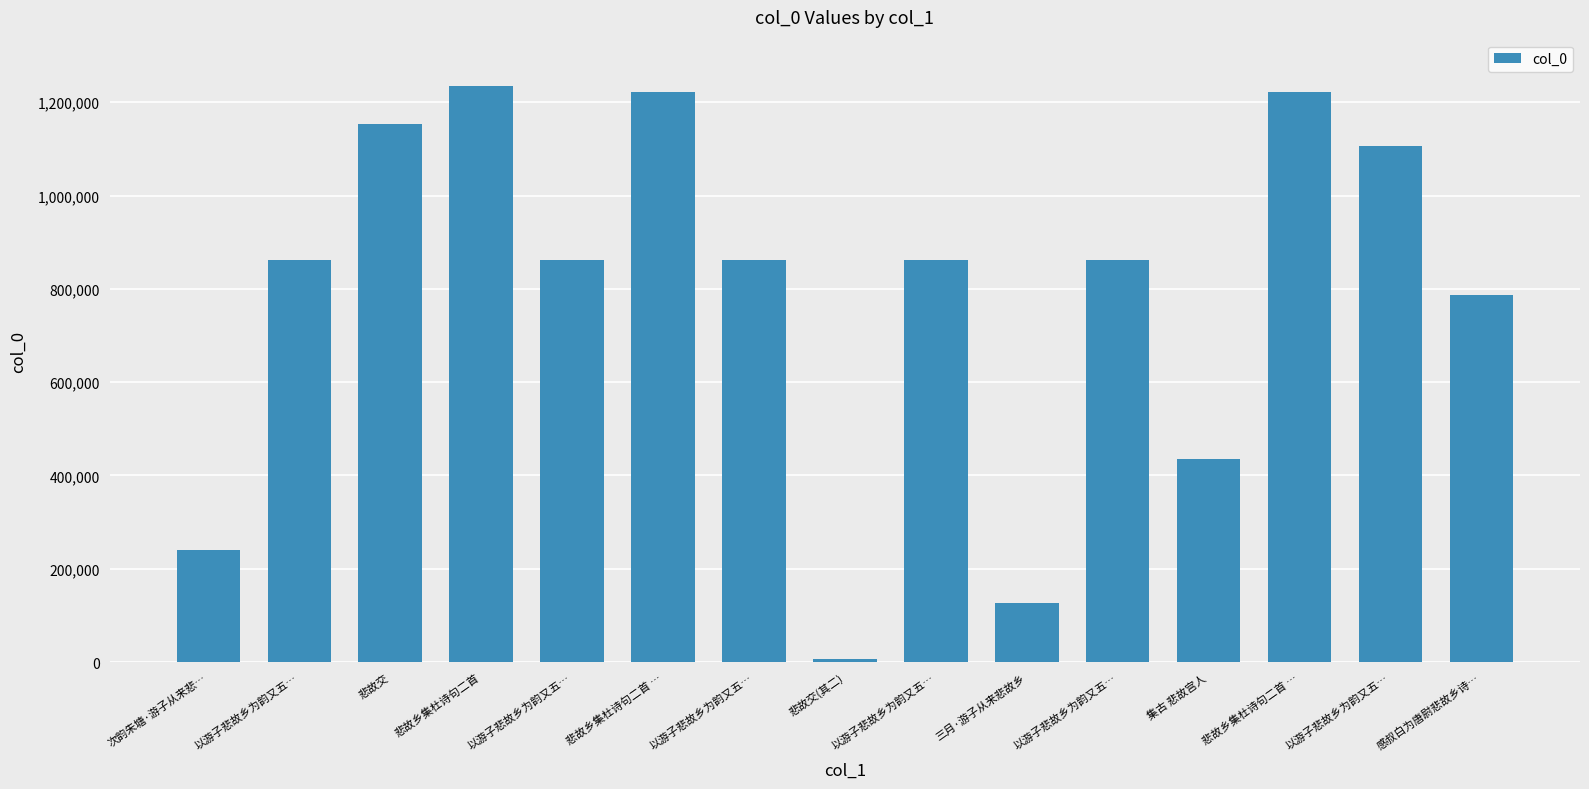

Which category has the highest value across all series?

悲故乡集杜诗句二首